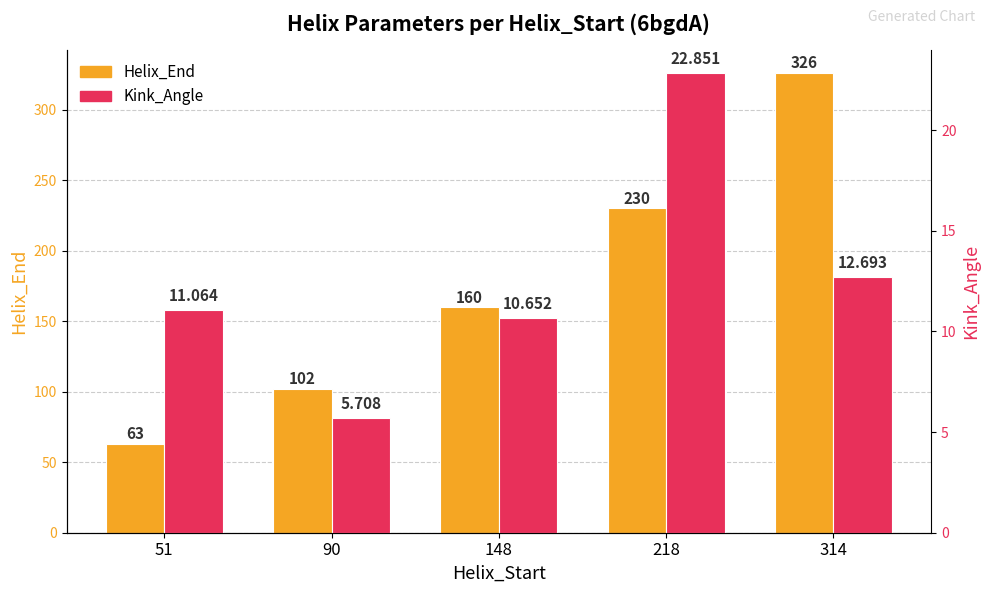

Is it true that Helix_End equals 231.2 at 148?

False